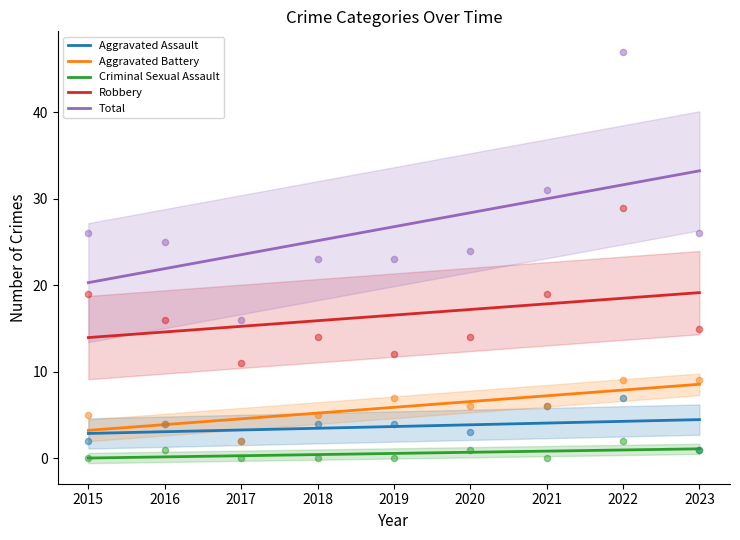

Which series has the largest Y range (max minus min)?

Total